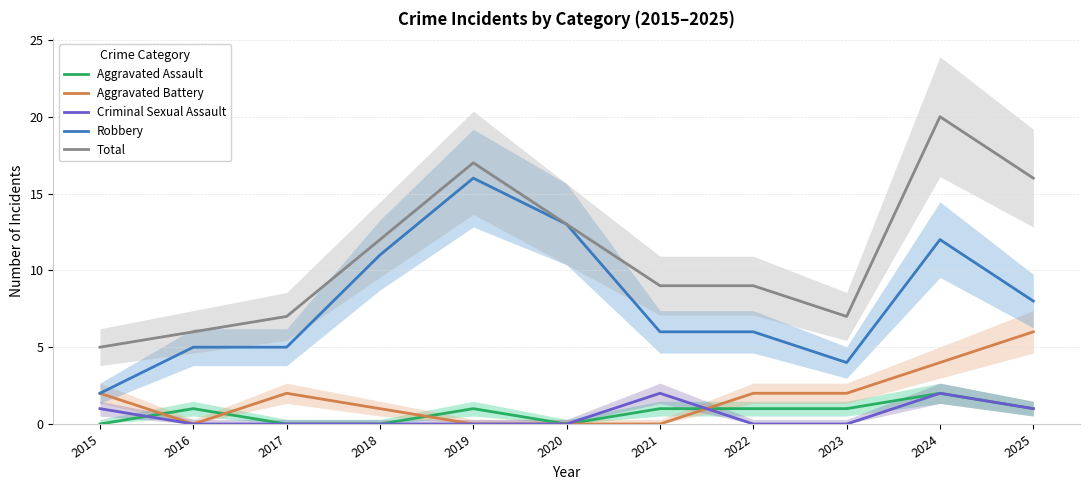

True or false: Robbery and Aggravated Assault intersect in this chart.

False